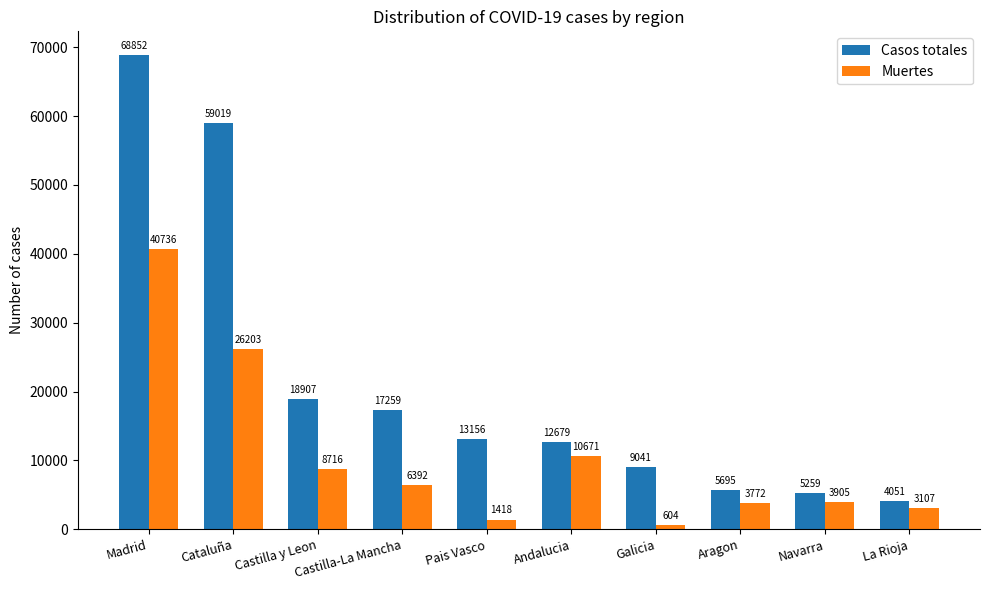

Is the value of Casos totales at Pais Vasco greater than the value of Muertes at Castilla y Leon?

Yes